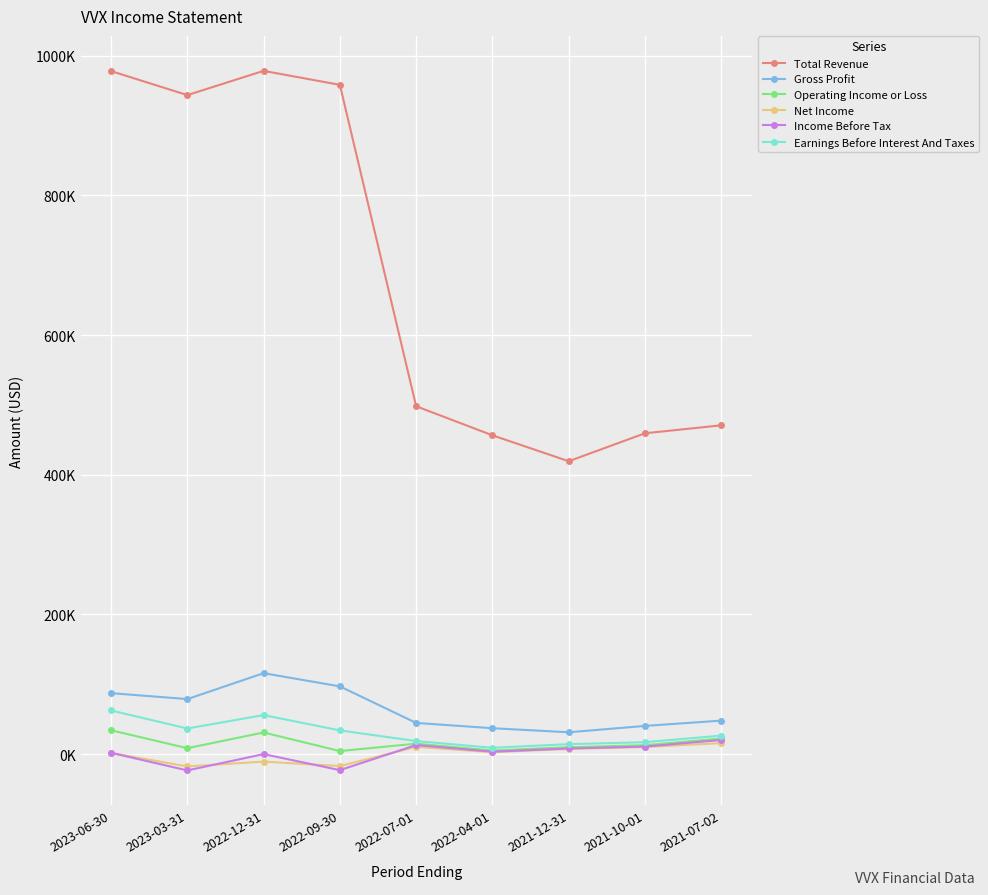

At which label does Gross Profit reach its peak?

2022-12-31